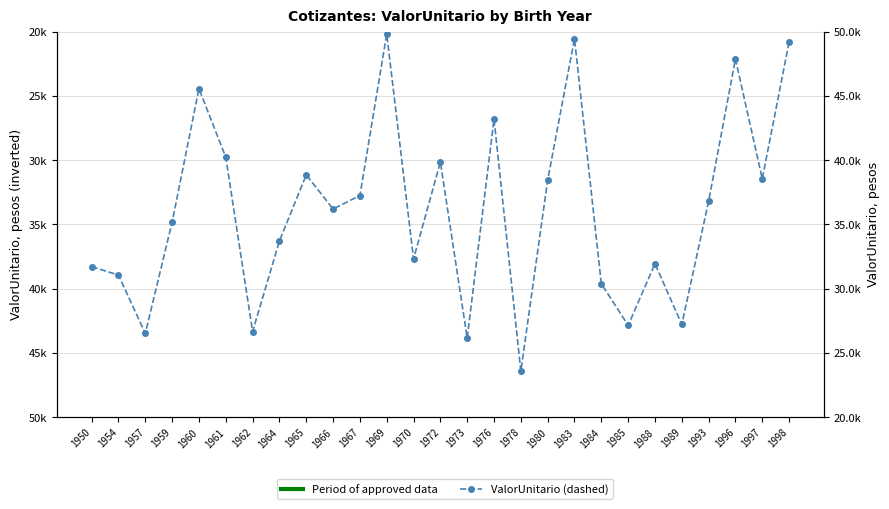

The chart shows a value of 32081.6 at 1998. True or false?

False